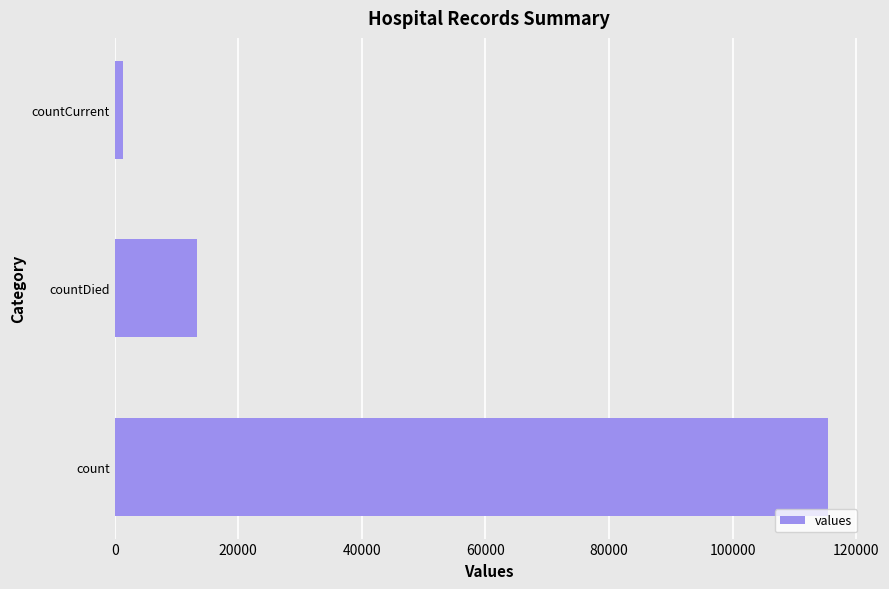

How many data points are less than 13343?

1